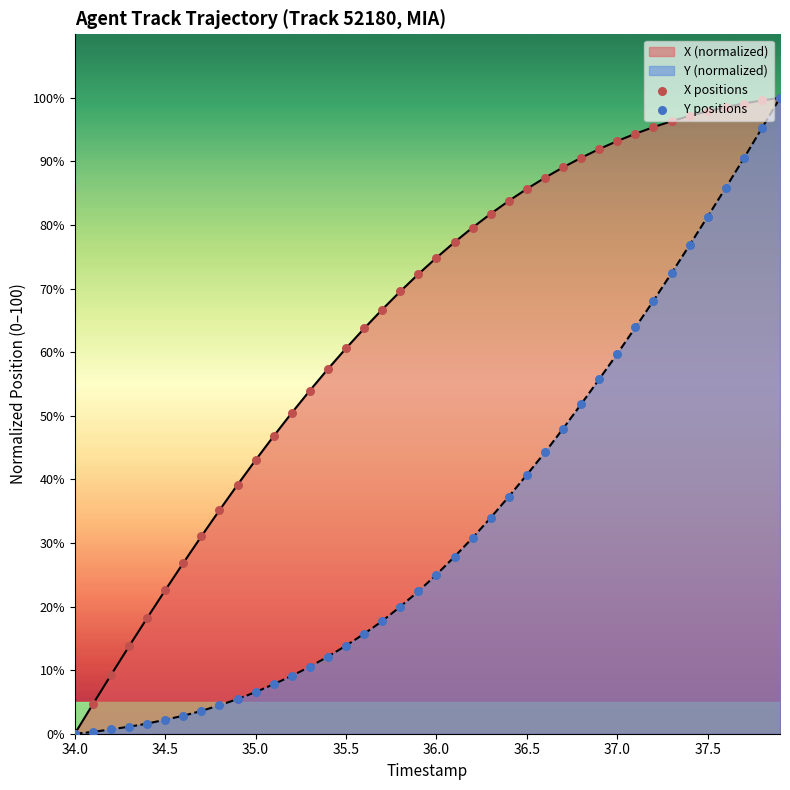

Which series contains the highest Y value?

X positions